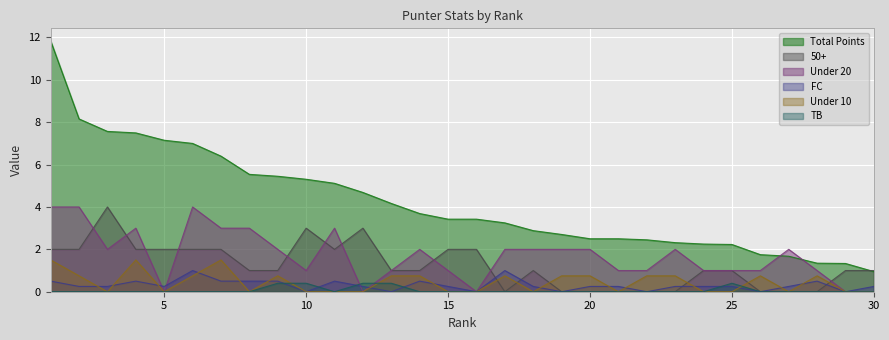

What is the difference between the maximum and minimum values in the Total Points series?

10.9